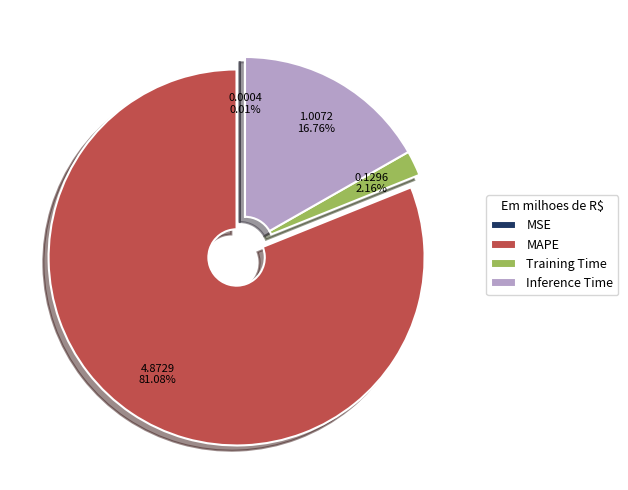

Which slice represents more than half of the pie?

MAPE